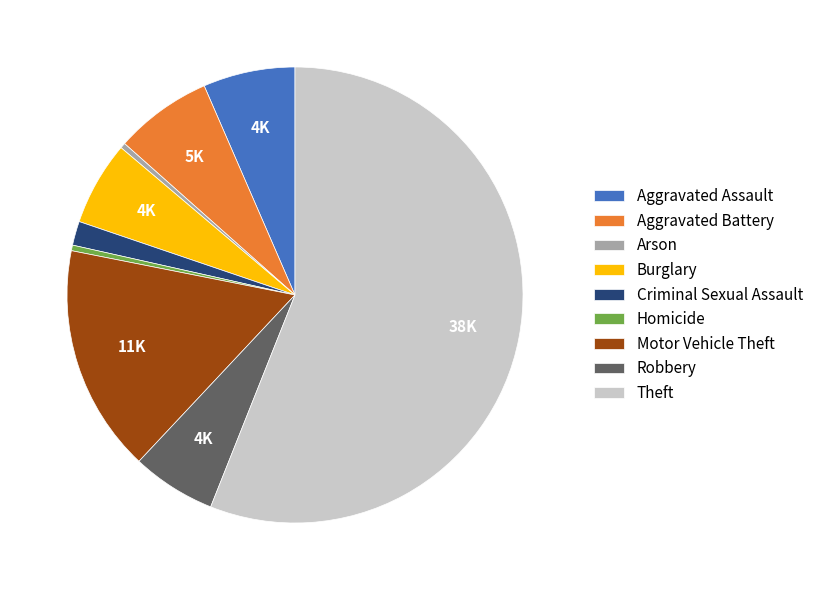

Which slice is the largest?

Theft